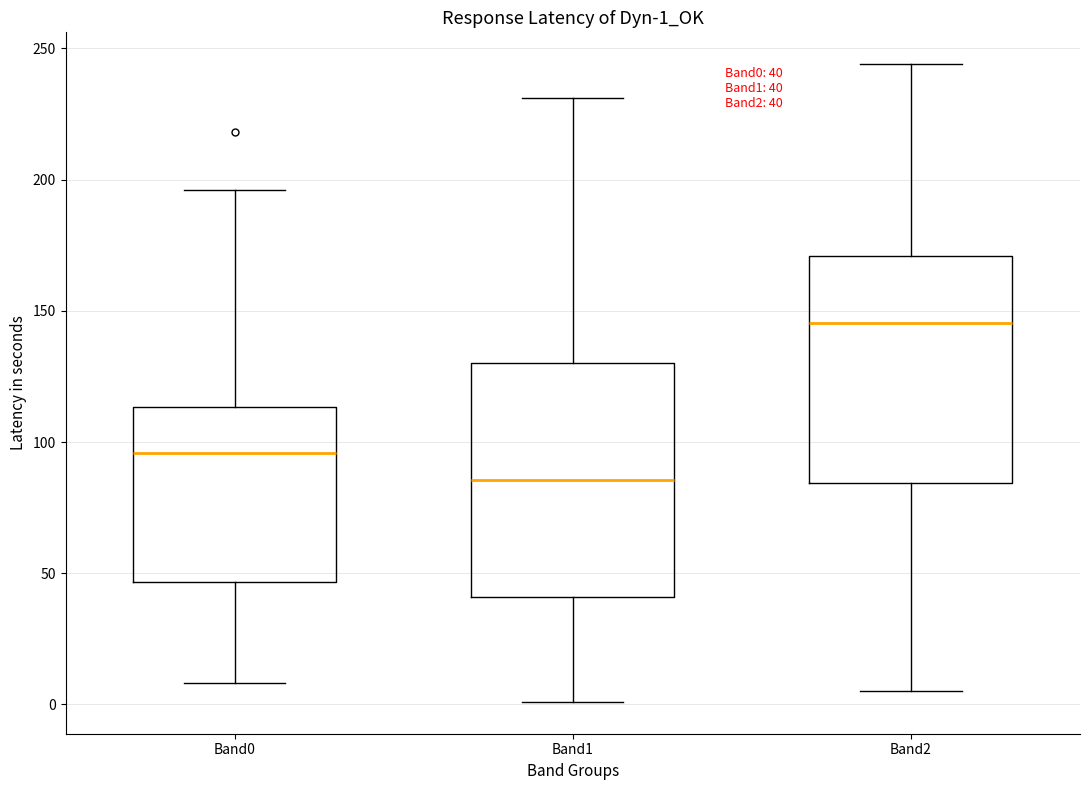

Which box has the lowest median line?

Band1